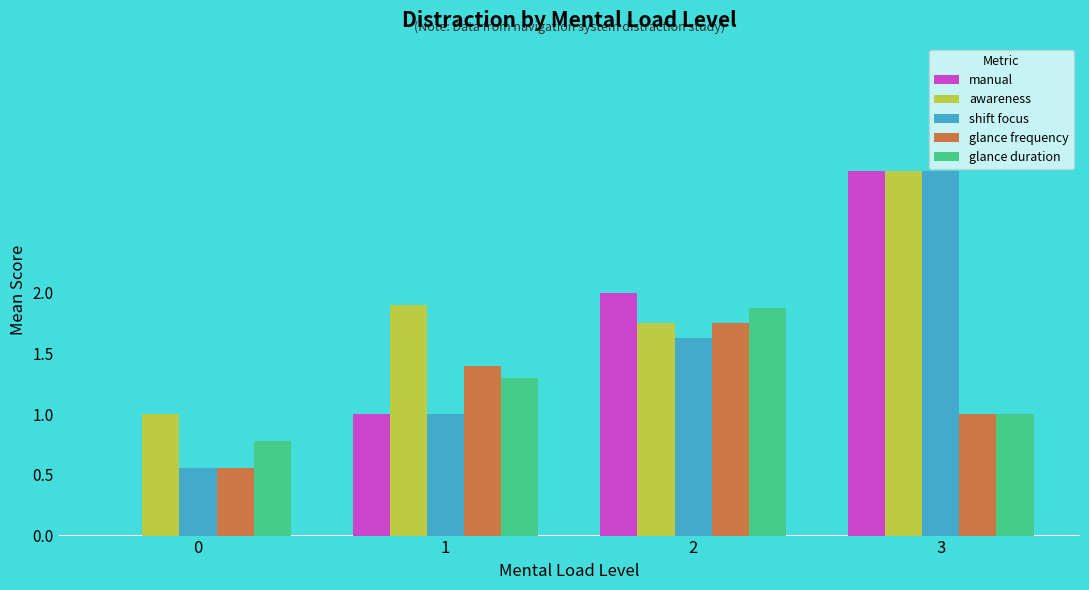

Which series changed the most between 0 and 1?

manual